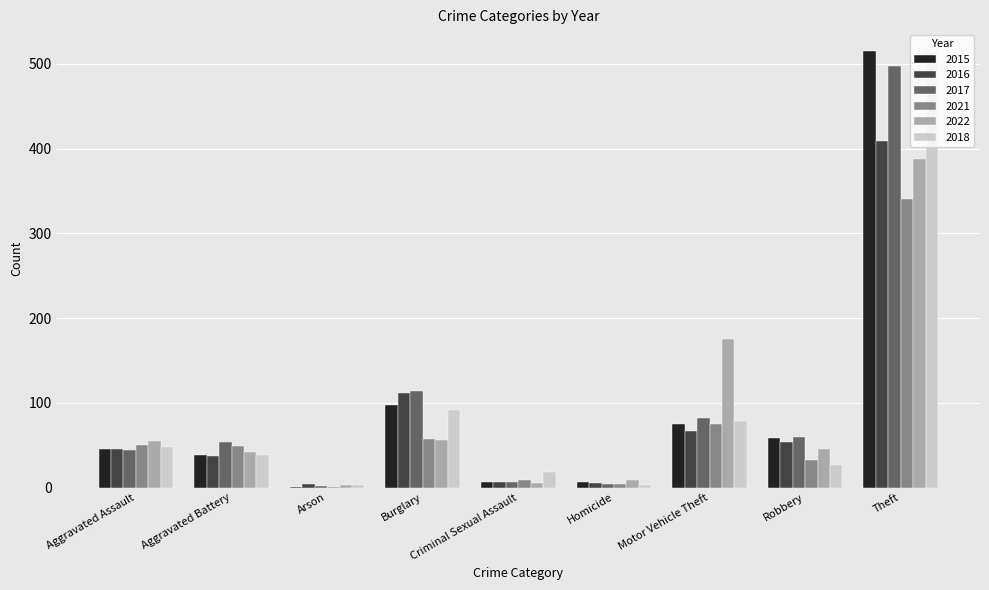

What is the highest value of the 2021 series?

341